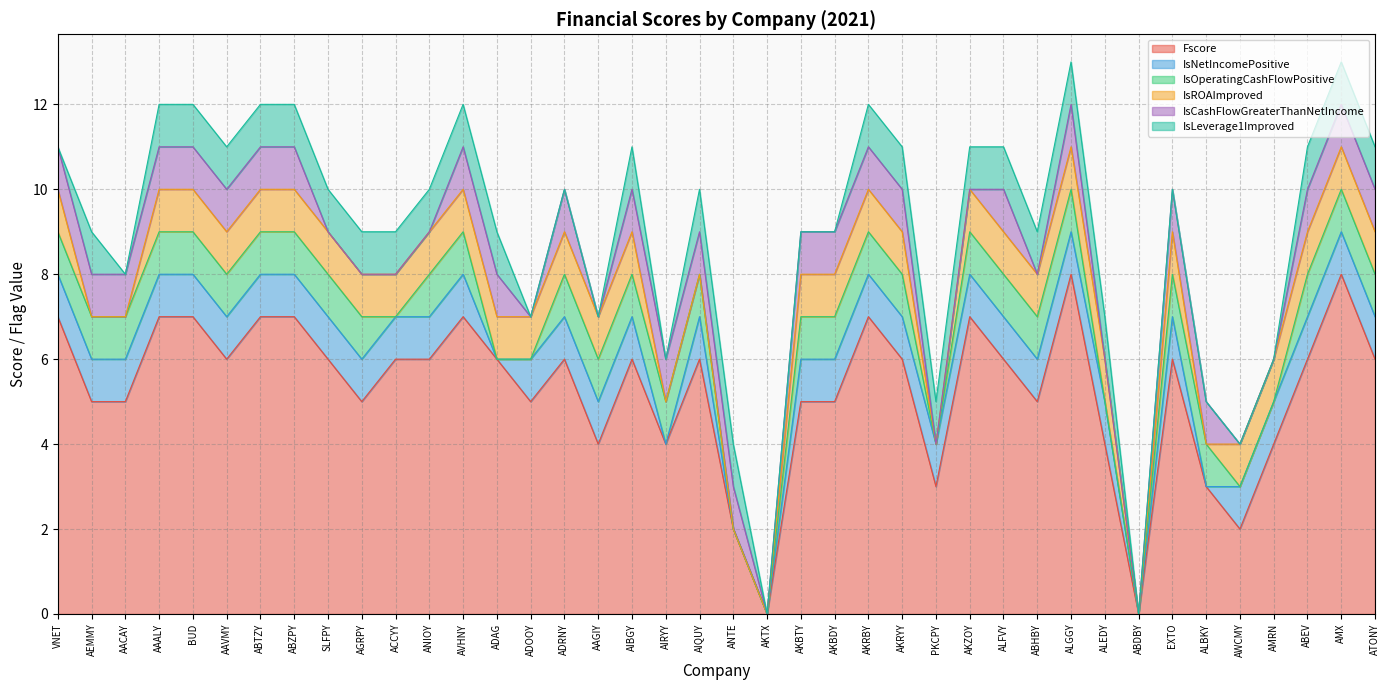

How many series are shown in this chart?

6